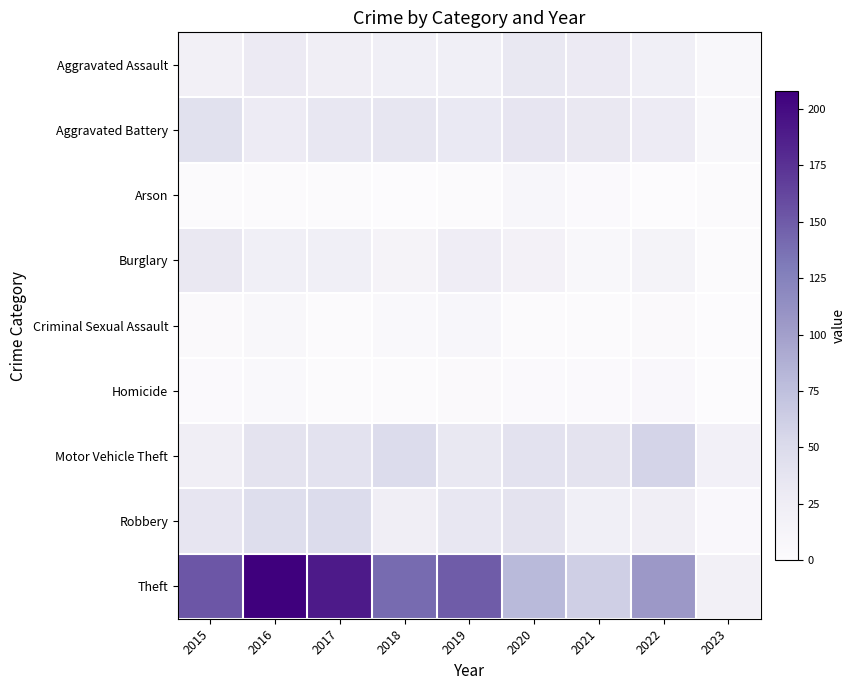

Reading left to right, extract all data points from this chart.

Aggravated Assault: 2015=20	2016=30	2017=24	2018=22	2019=22	2020=33	2021=30	2022=22	2023=8
Aggravated Battery: 2015=43	2016=28	2017=34	2018=35	2019=31	2020=36	2021=32	2022=28	2023=7
Arson: 2015=2	2016=2	2017=2	2018=0	2019=1	2020=9	2021=3	2022=0	2023=1
Burglary: 2015=32	2016=22	2017=22	2018=13	2019=25	2020=18	2021=8	2022=15	2023=2
Criminal Sexual Assault: 2015=4	2016=8	2017=2	2018=5	2019=9	2020=1	2021=2	2022=4	2023=0
Homicide: 2015=3	2016=5	2017=1	2018=2	2019=4	2020=3	2021=3	2022=6	2023=0
Motor Vehicle Theft: 2015=24	2016=39	2017=41	2018=49	2019=33	2020=40	2021=39	2022=57	2023=19
Robbery: 2015=36	2016=47	2017=49	2018=23	2019=34	2020=39	2021=22	2022=23	2023=6
Theft: 2015=152	2016=208	2017=190	2018=140	2019=149	2020=80	2021=61	2022=105	2023=20